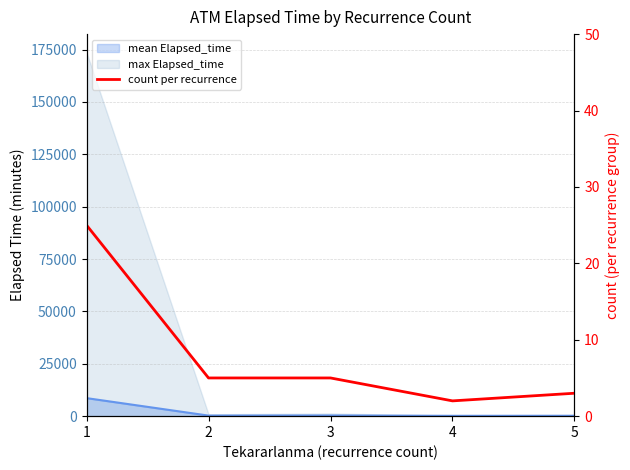

Reading left to right, list all the values displayed in this chart.

25	5	5	2	3